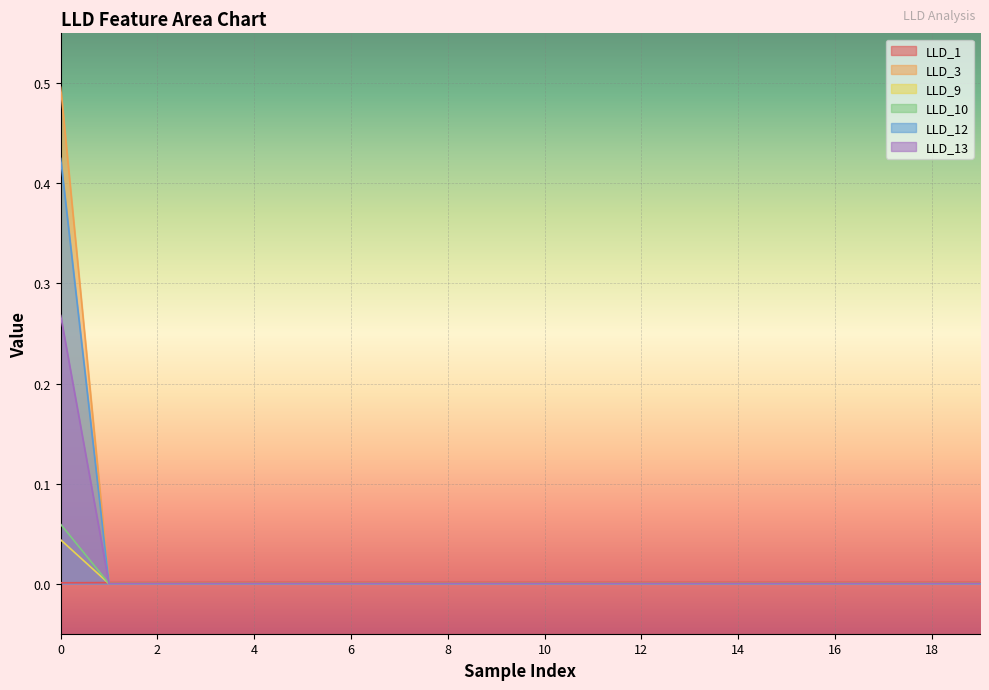

List the series in order of their peak value, lowest first.

LLD_1, LLD_9, LLD_10, LLD_13, LLD_12, LLD_3